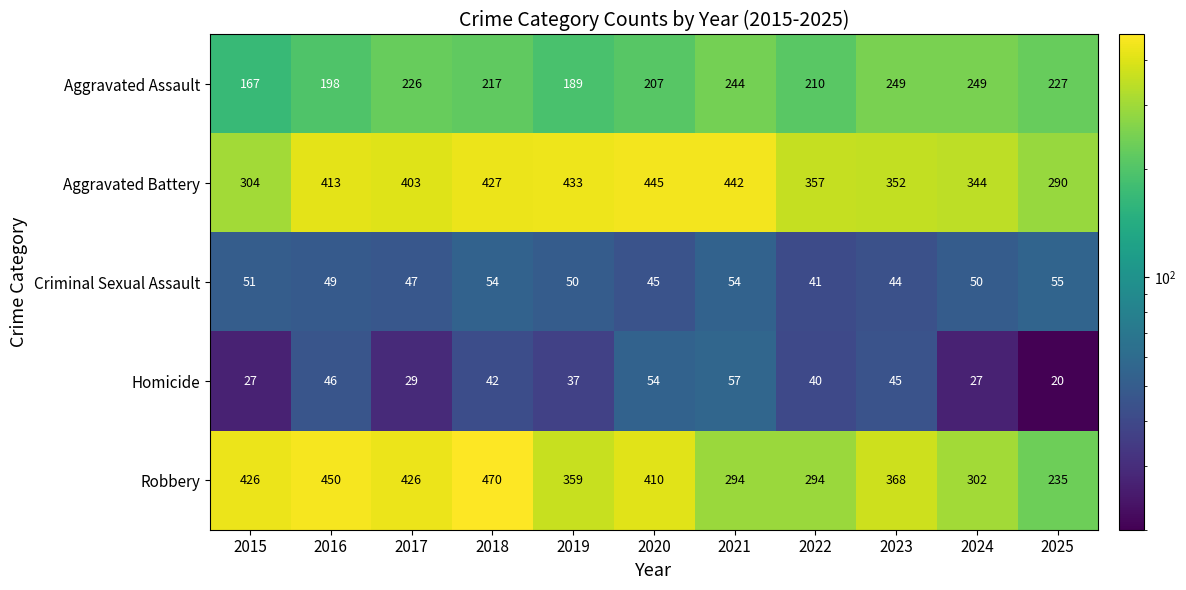

What is the sum of the Criminal Sexual Assault values at 2016 and 2017?

96